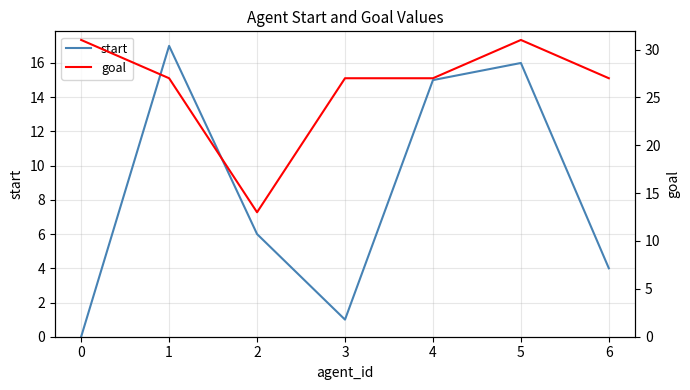

True or false: start has a value of 4 at 6.

True